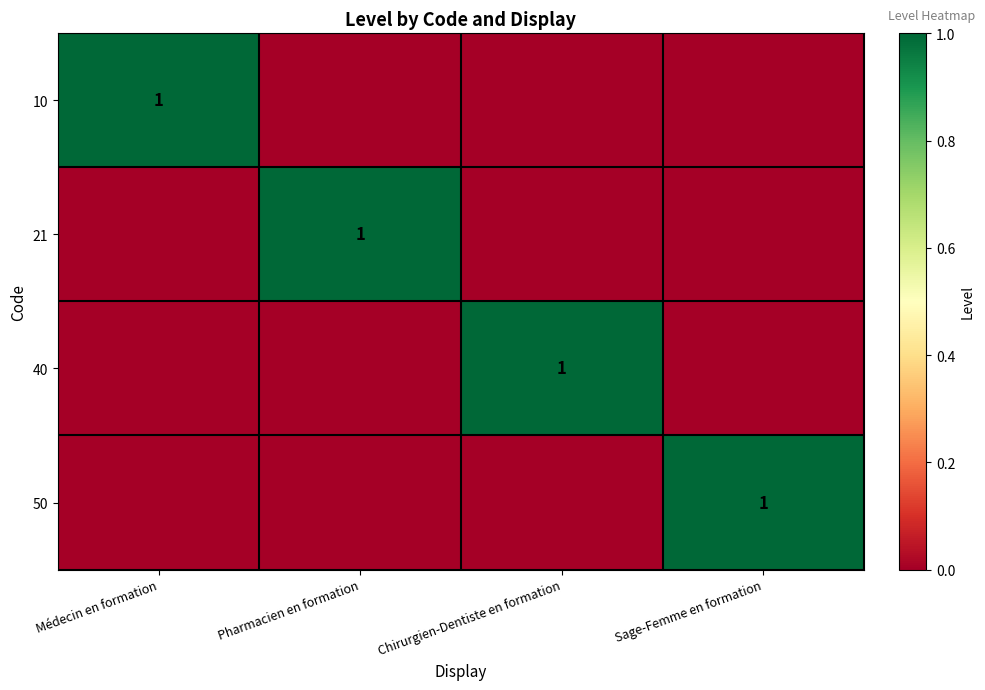

Is it true that 50 equals 1 at Sage-Femme en formation?

True